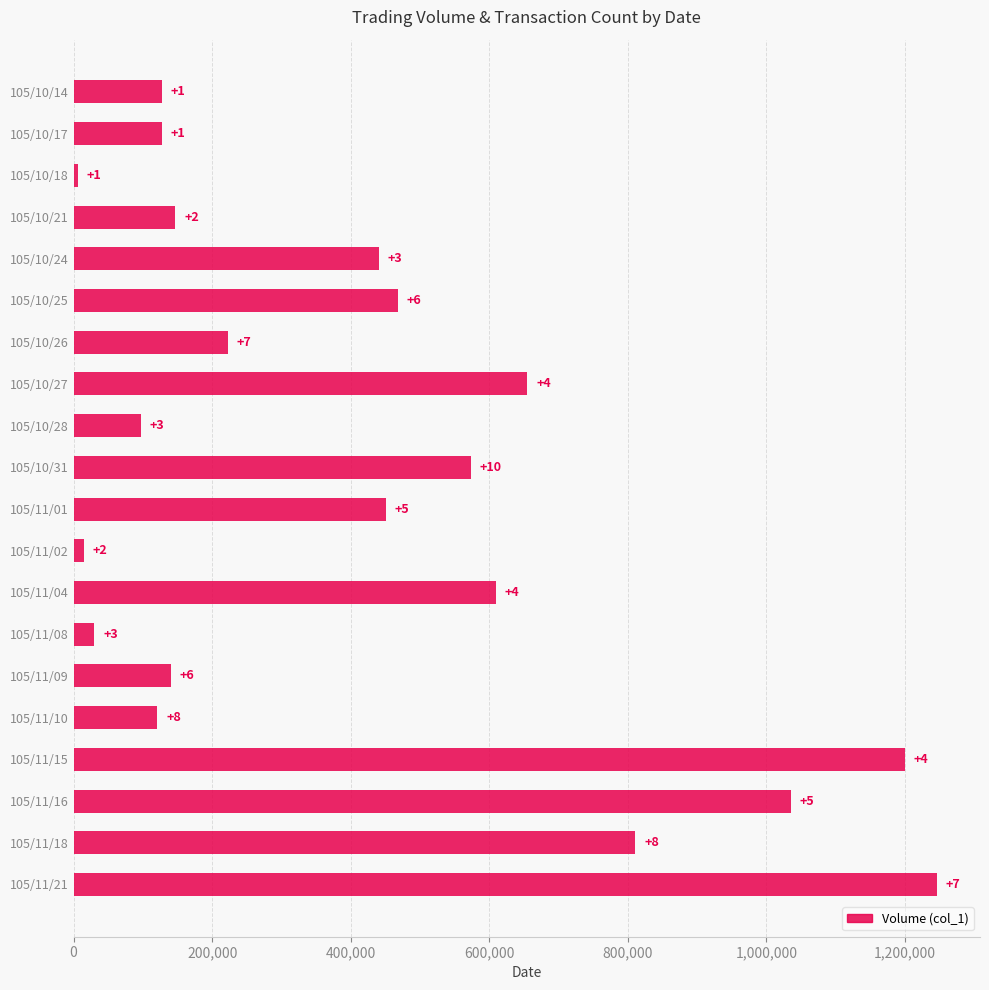

Does the chart contain any negative values?

No